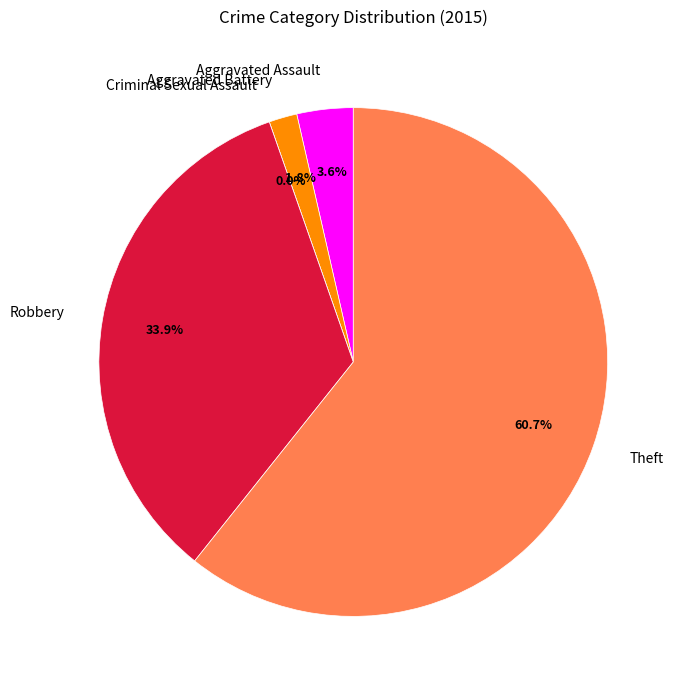

Combined, do Criminal Sexual Assault and Robbery account for over 50%?

No